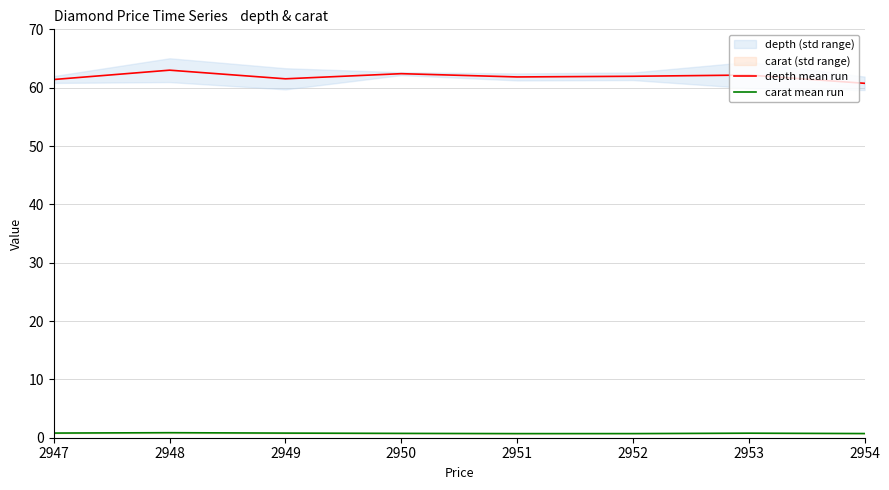

The depth mean run series shows 61.5 at 2949. True or false?

True